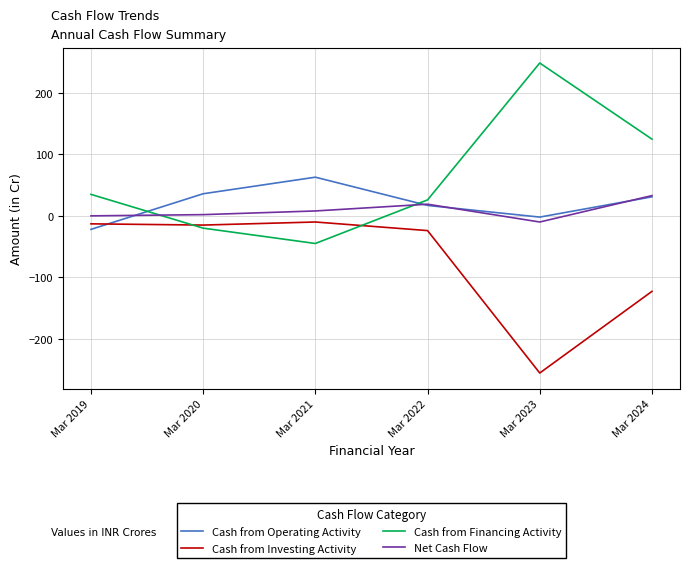

What is the total value across all series at Mar 2022?

38